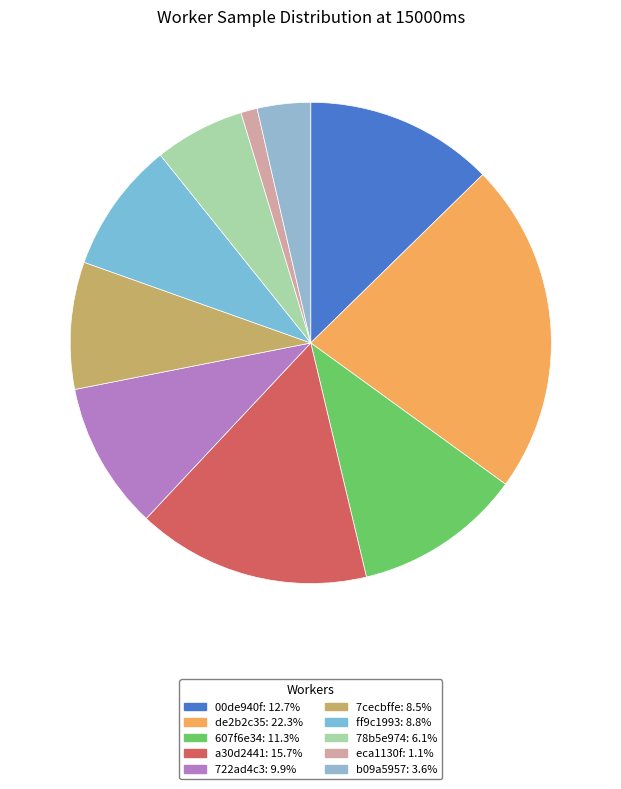

How many segments does this pie chart have?

10